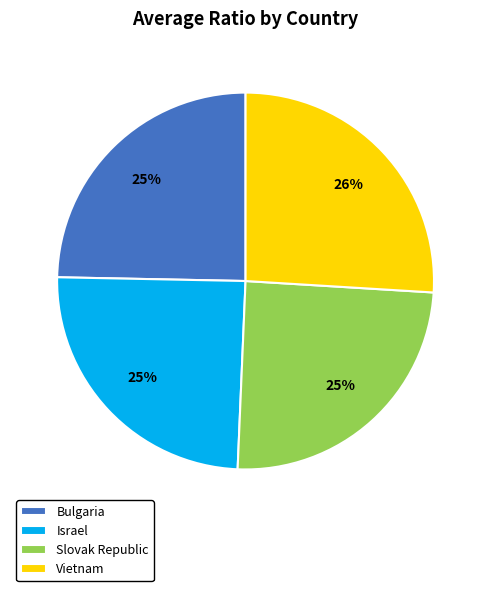

The Israel slice represents 19% of the pie. True or false?

False